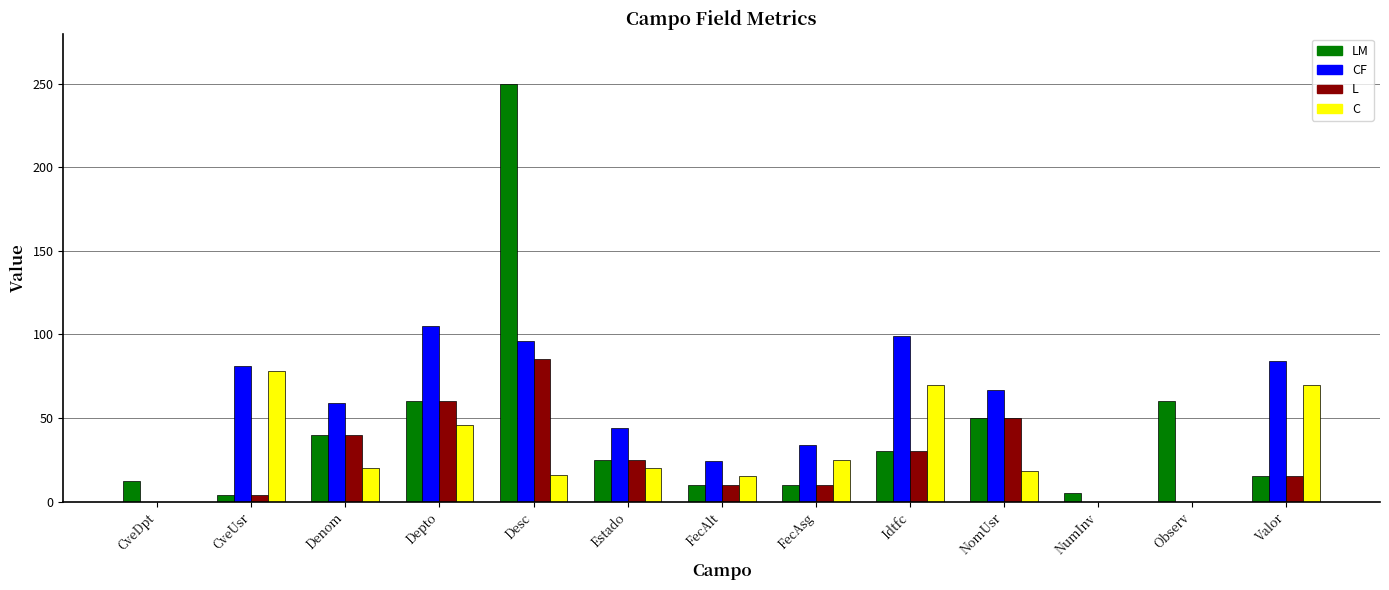

What is the maximum value shown in the chart?

250